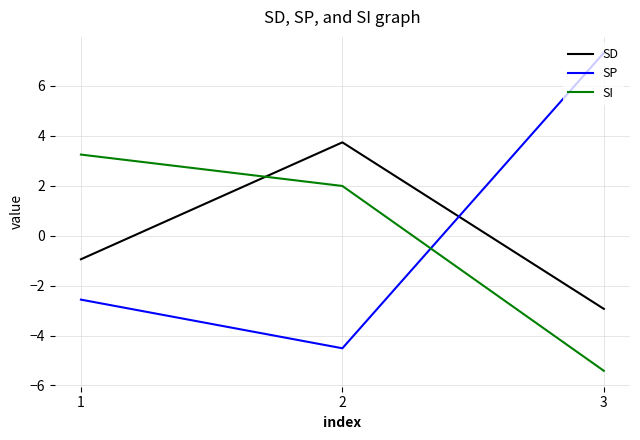

Reading left to right, what are all the values shown in this chart?

SD: -0.9	3.7	-2.9
SP: -2.6	-4.5	7.3
SI: 3.3	2.0	-5.4